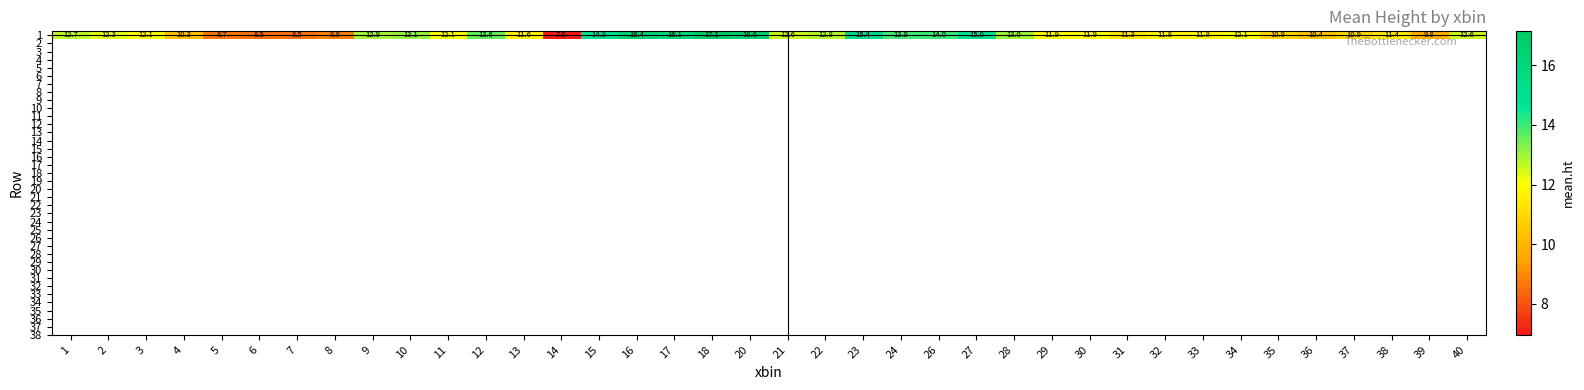

The value at 15 is 4.6. True or false?

False